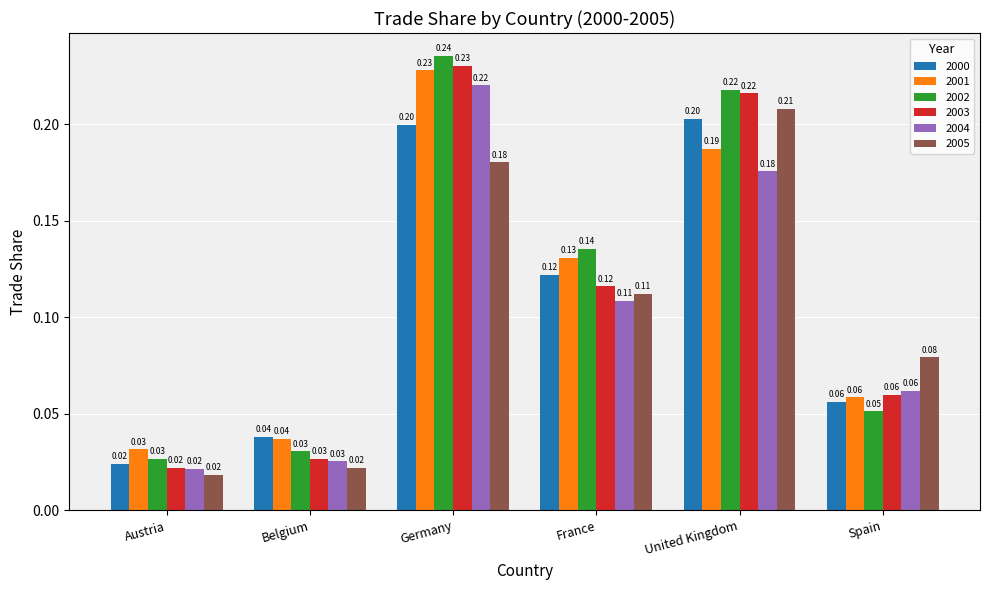

What is the highest value of the 2000 series?

0.2